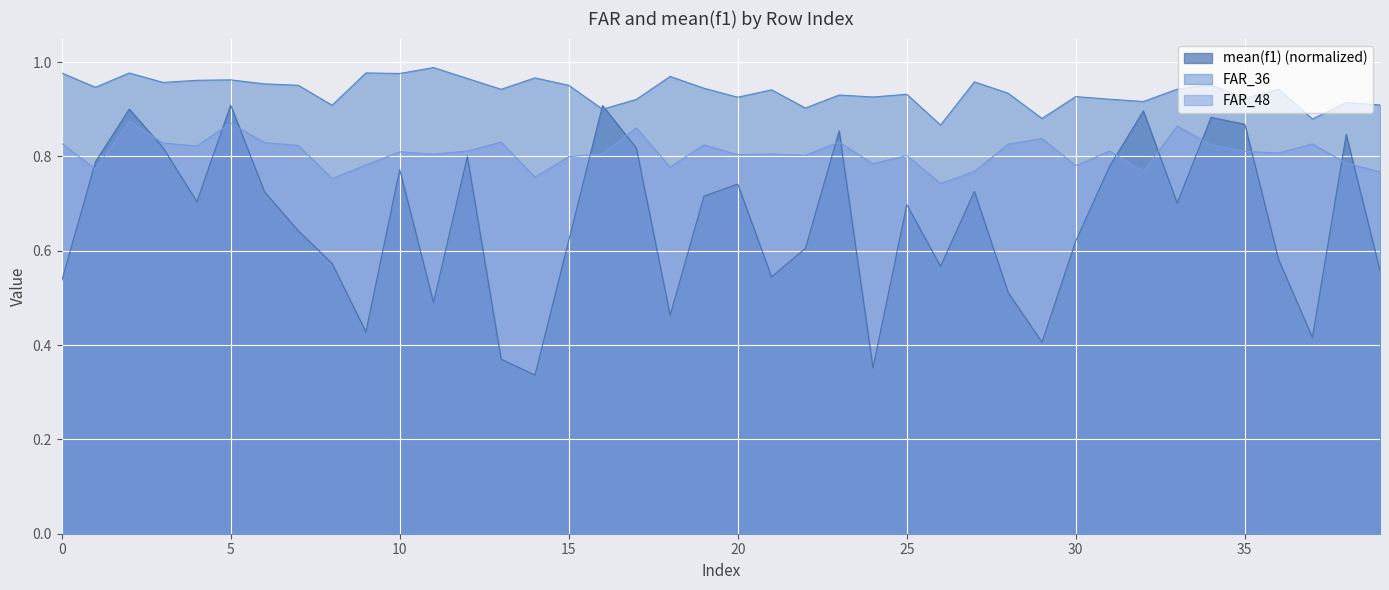

At which category does FAR_36 reach its first local peak?

2